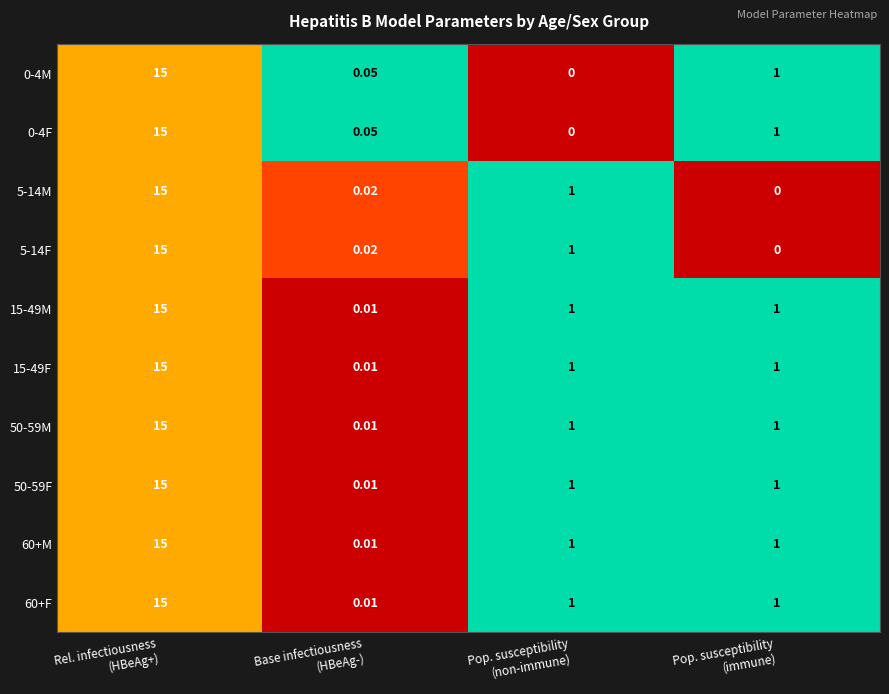

How many categories are shown in the chart?

4